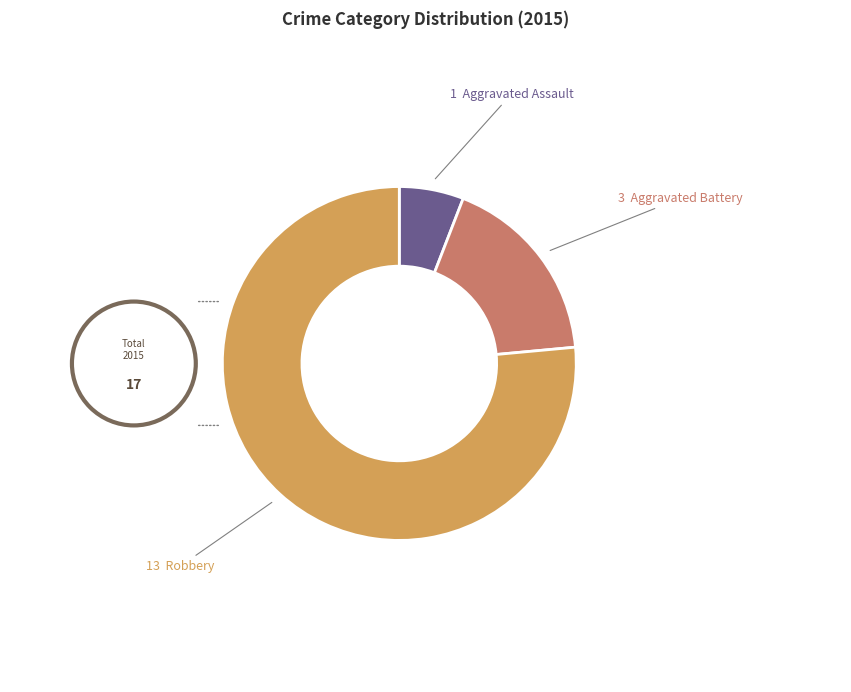

Count the number of slices in the pie.

3